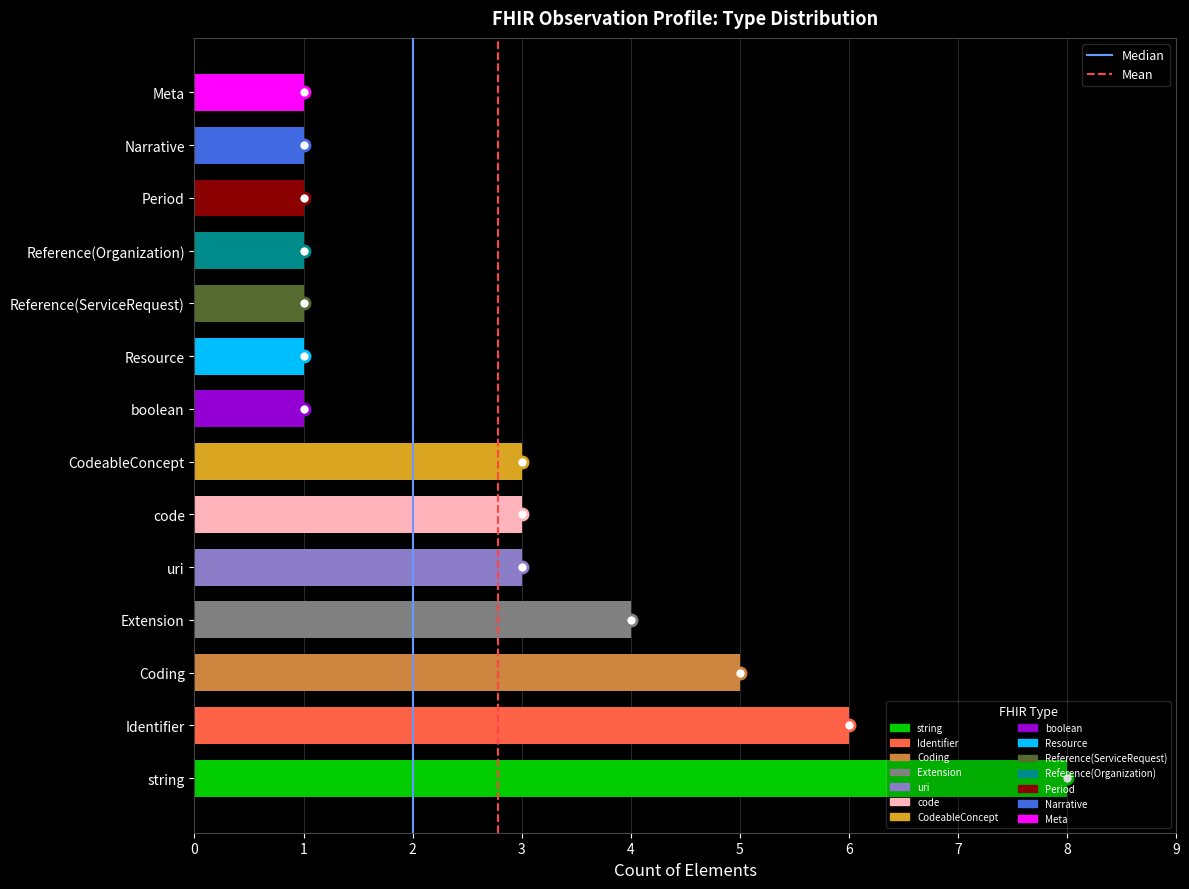

The chart shows a value of 2 at Reference(Organization). True or false?

False